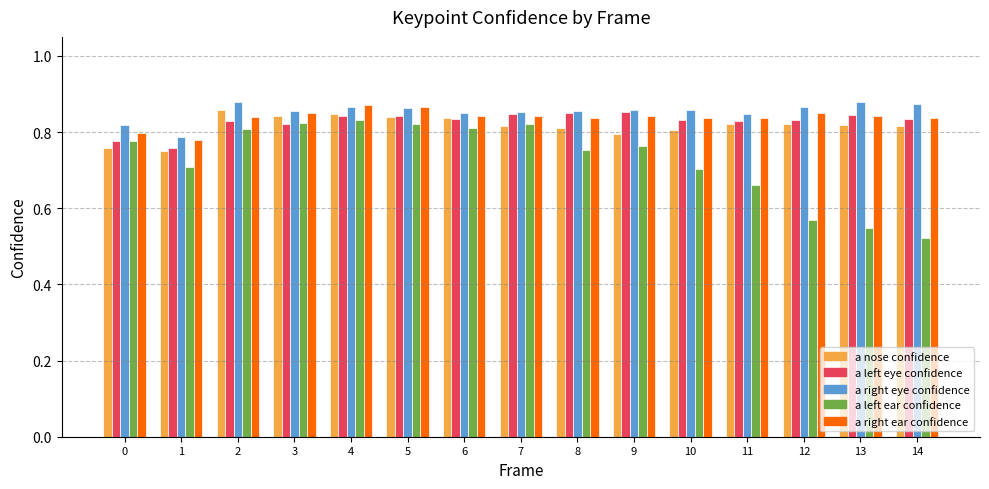

What is the total value across all series at 14?

3.9